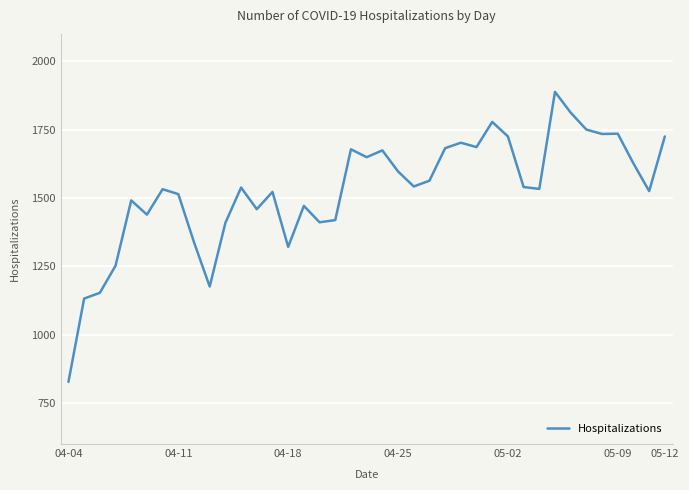

What is the greatest value displayed?

1888